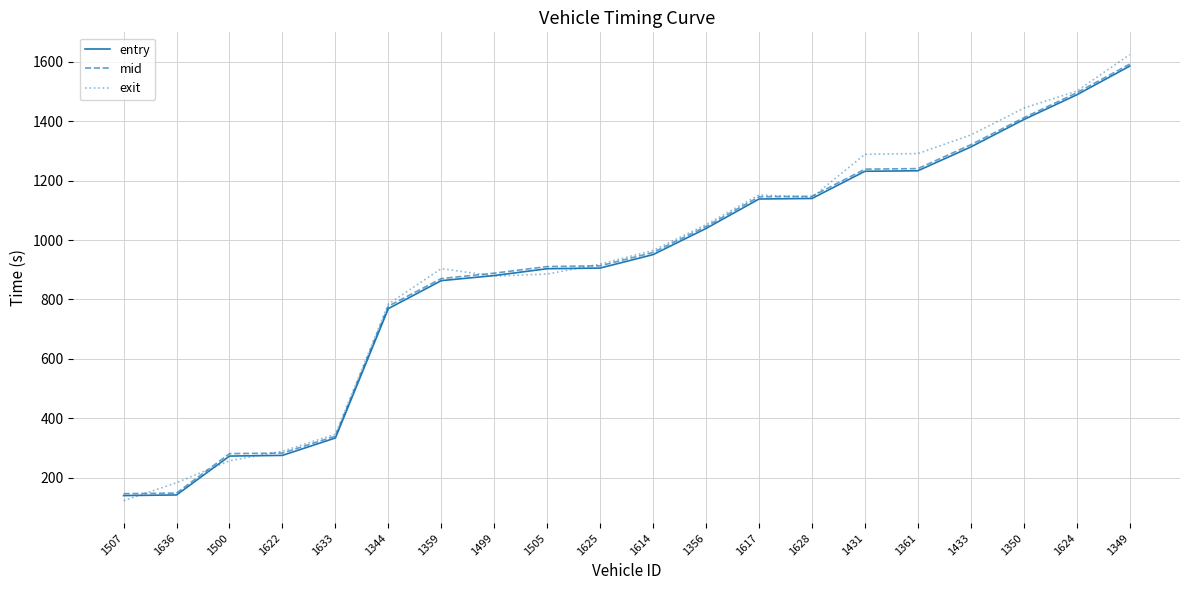

What is the average value of the exit series?

919.2